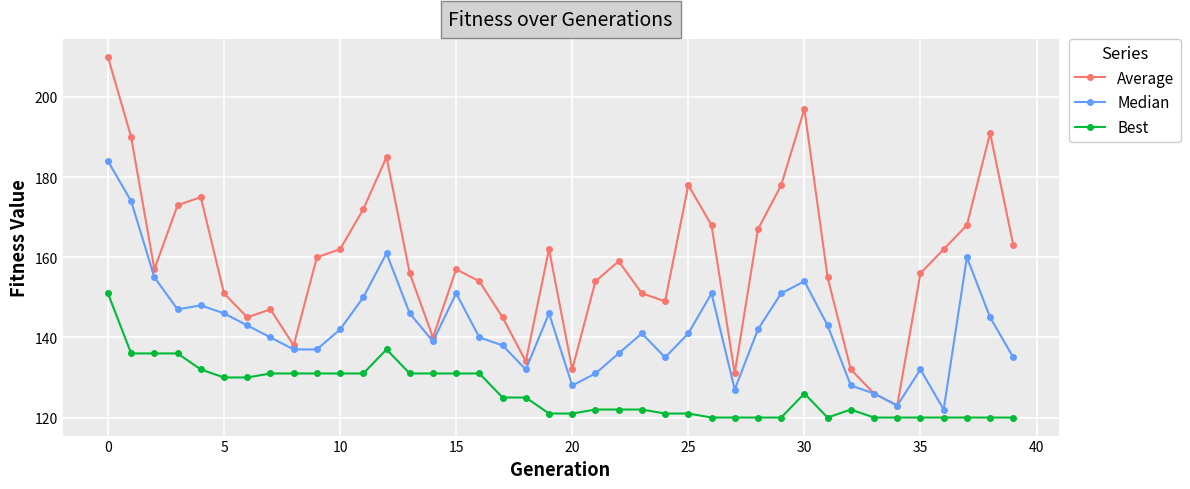

Which series has the largest total across all categories?

Average